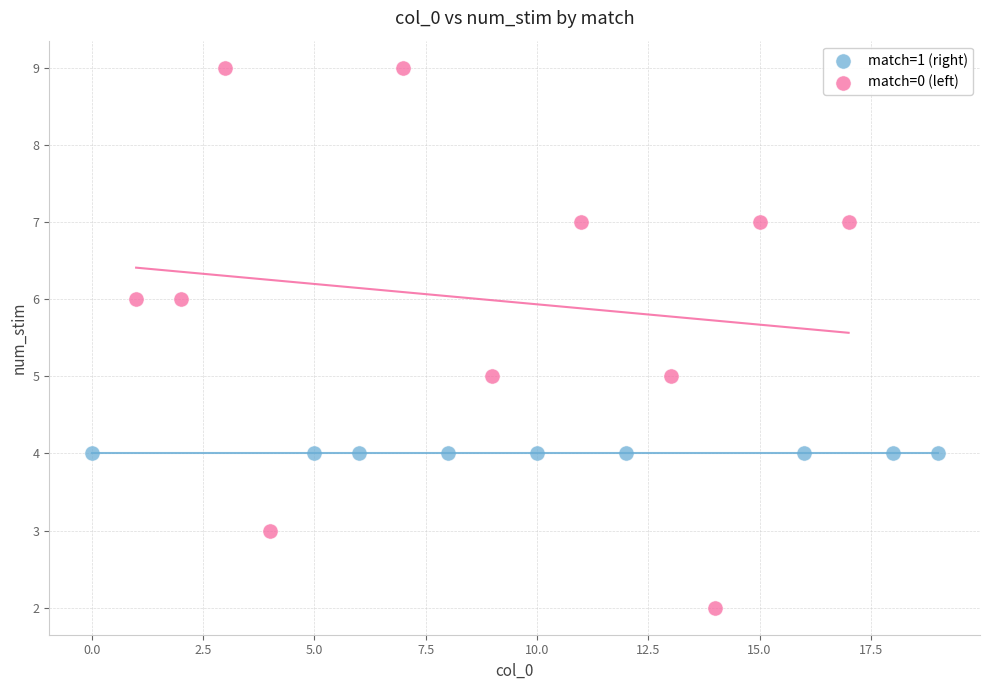

Which series contains the lowest Y value?

match=0 (left)